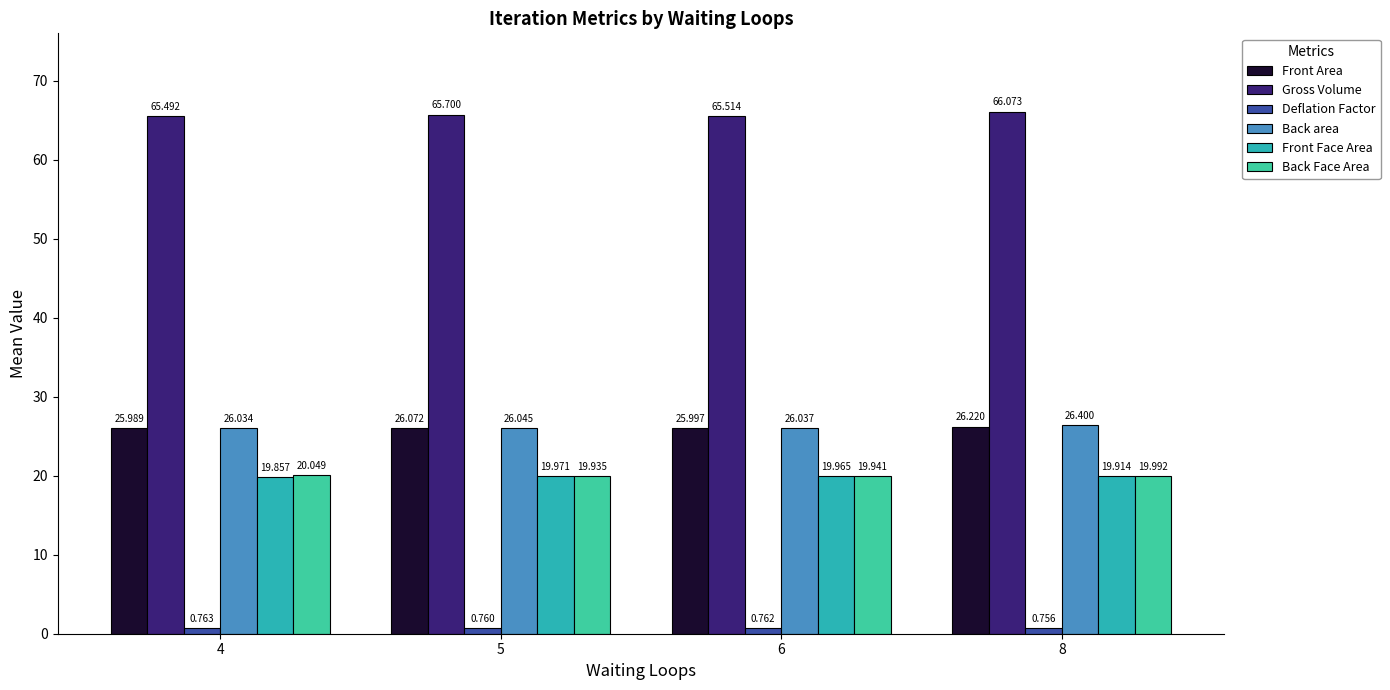

Where is Back Face Area nearest to the value 19?

5